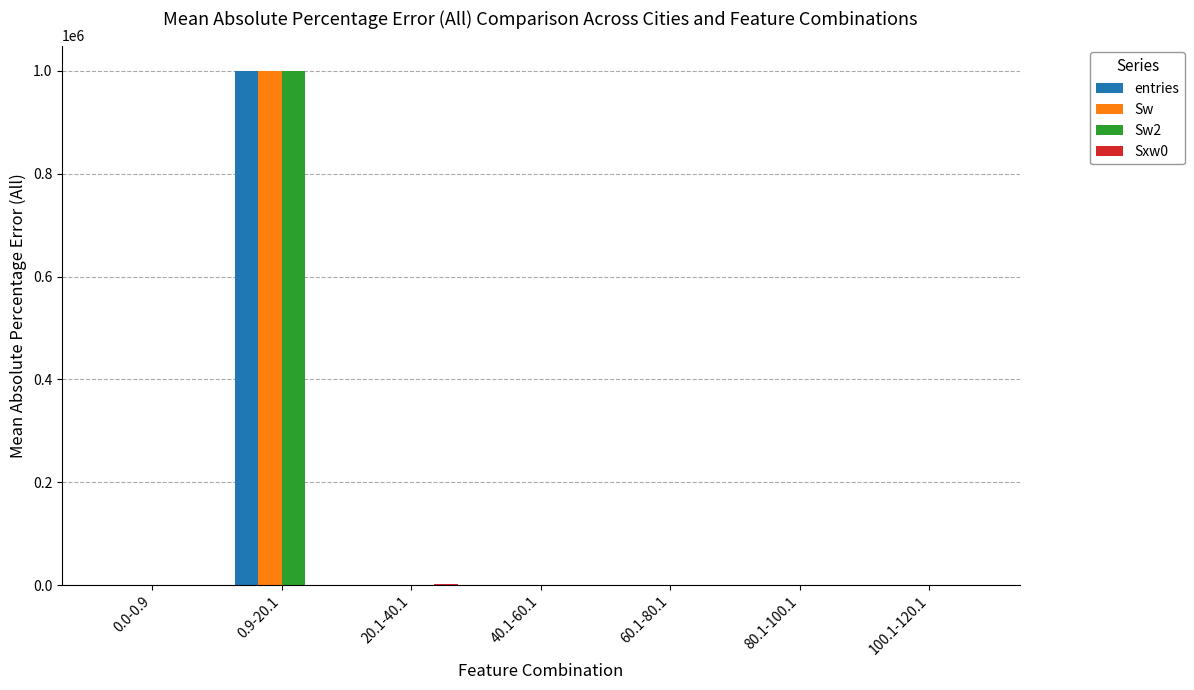

How many groups of bars are there?

7